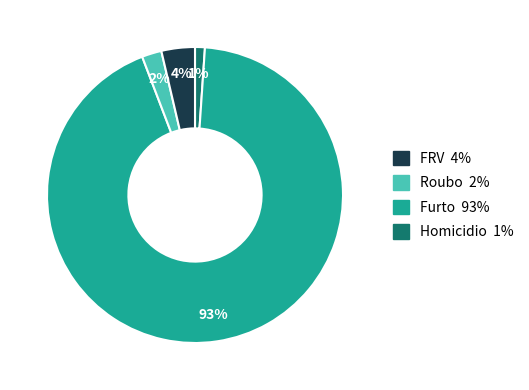

How many slices are in this pie chart?

4